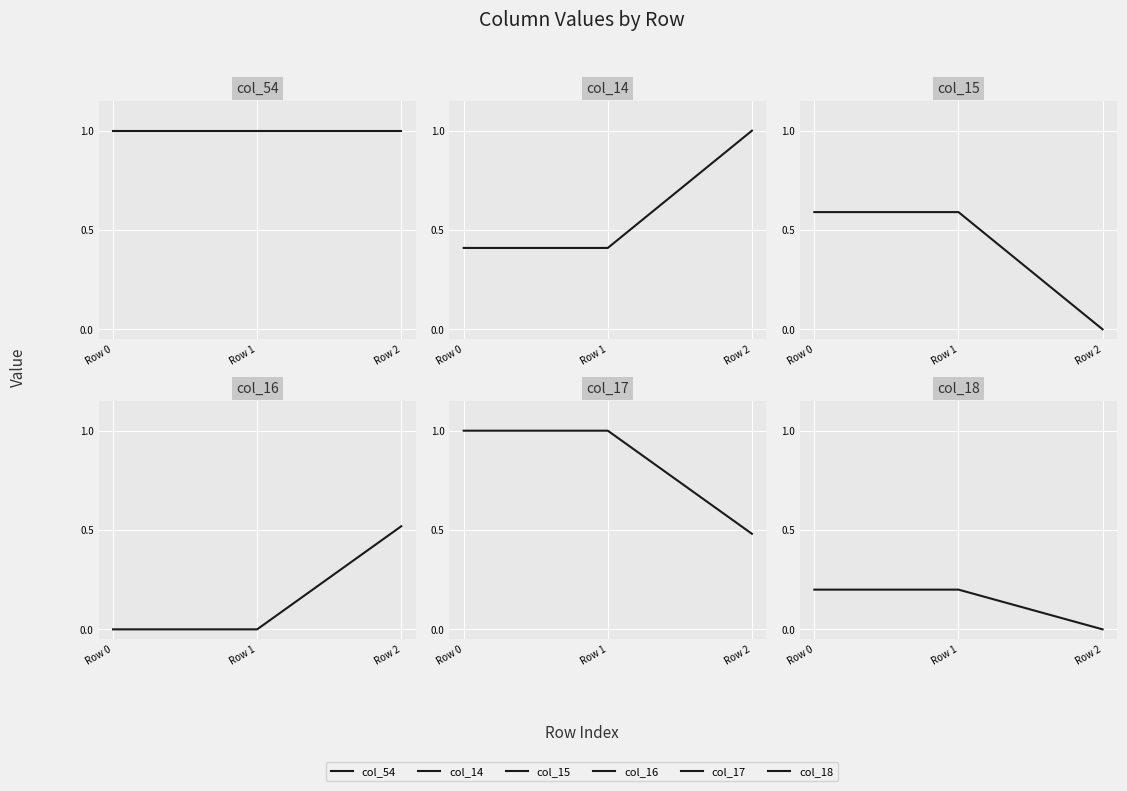

At how many categories does at least one series exceed 0?

3